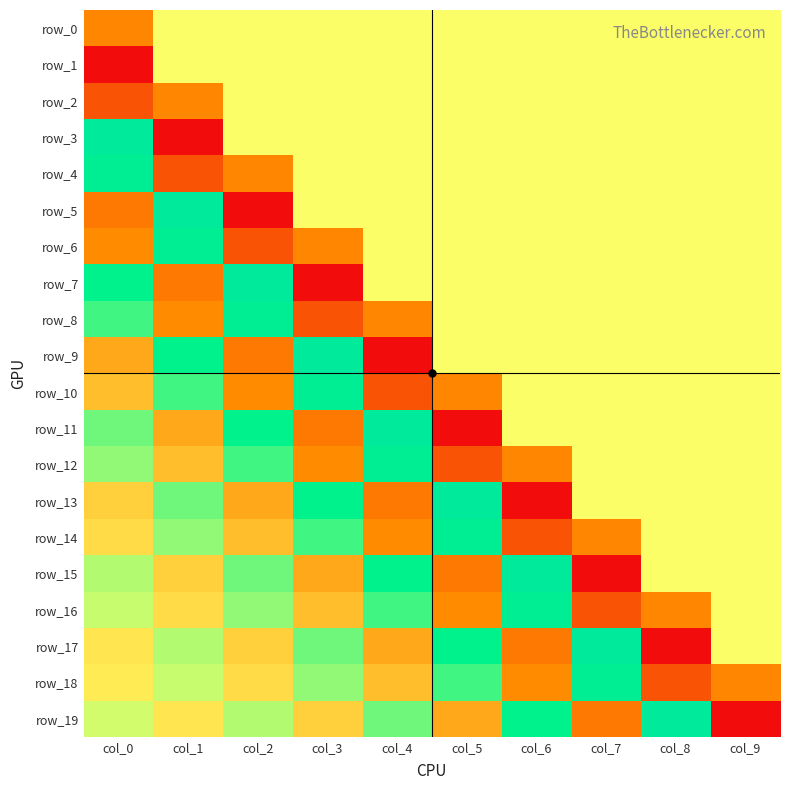

How many values in row_19 are above zero?

5